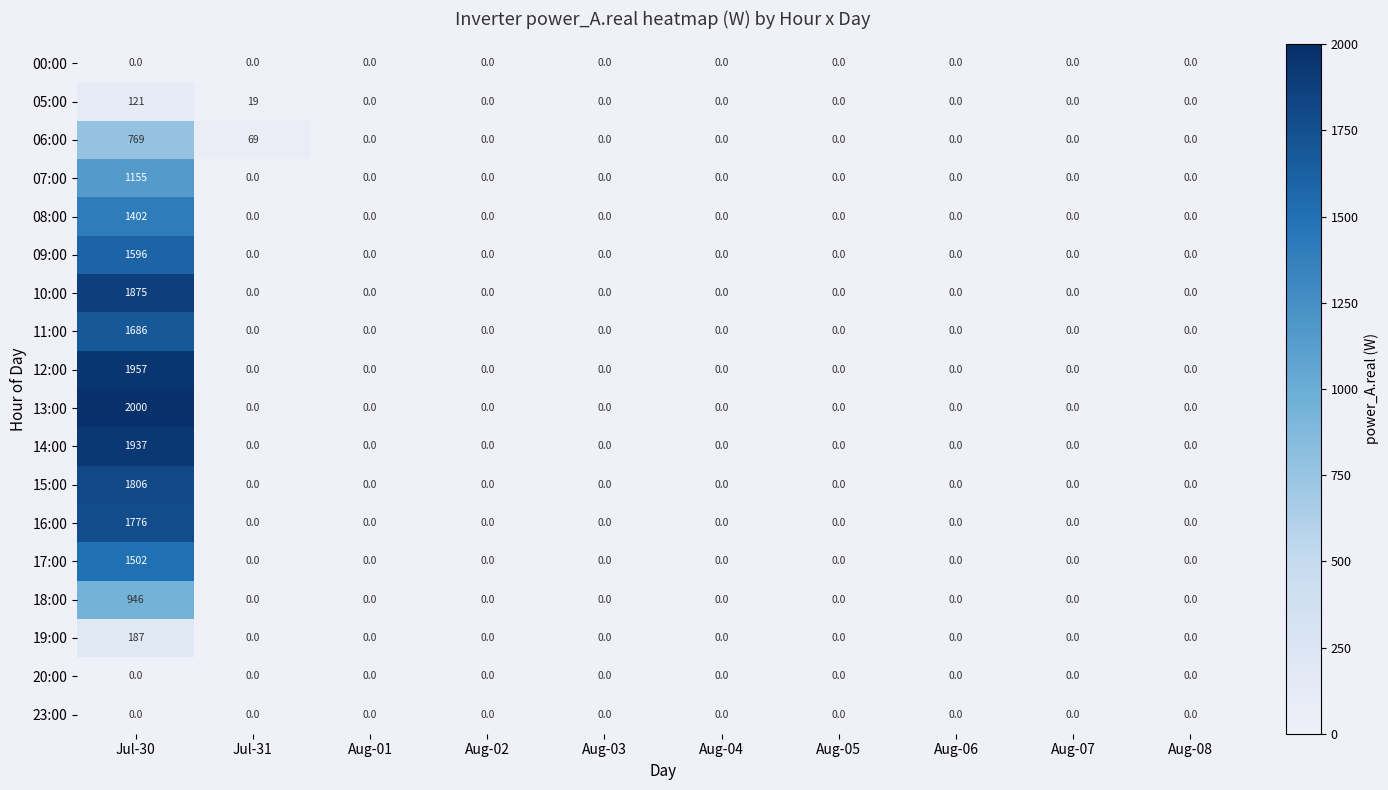

Which label corresponds to the largest value in the chart?

Jul-30